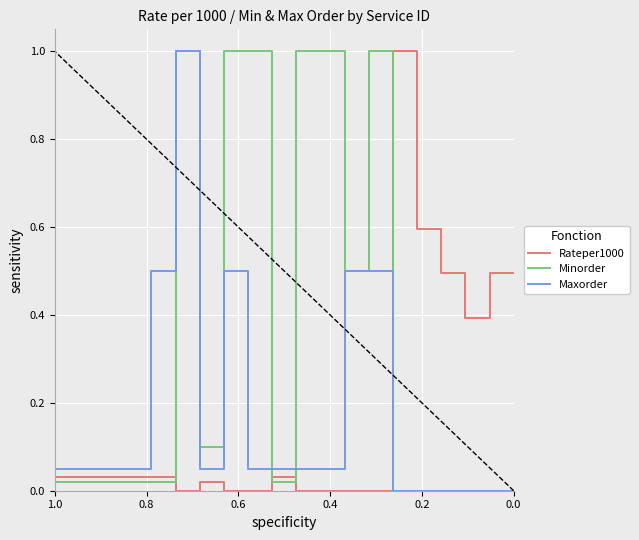

In Rateper1000, how many points are lower than both neighbors (excluding endpoints)?

2